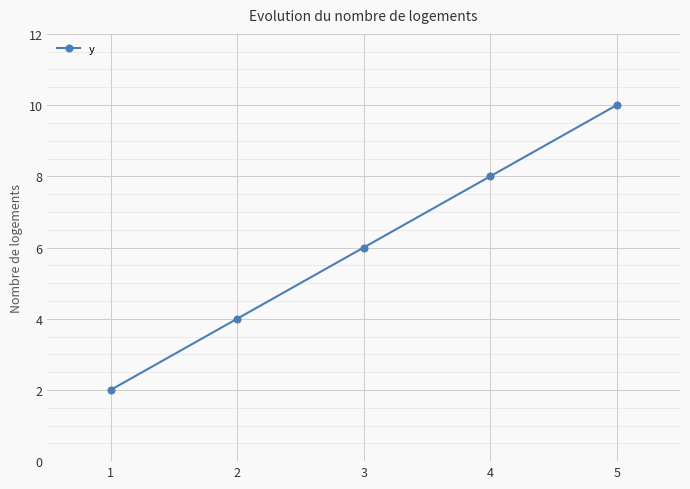

What is the change in value from 4 to 5?

+2